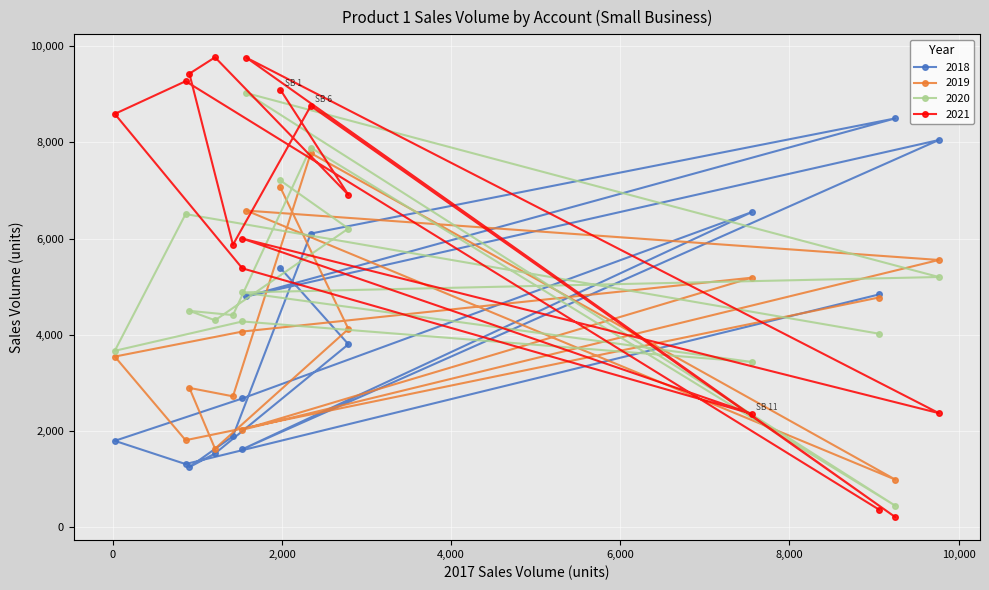

The value of 2020 at SB 6 is 4131. True or false?

False